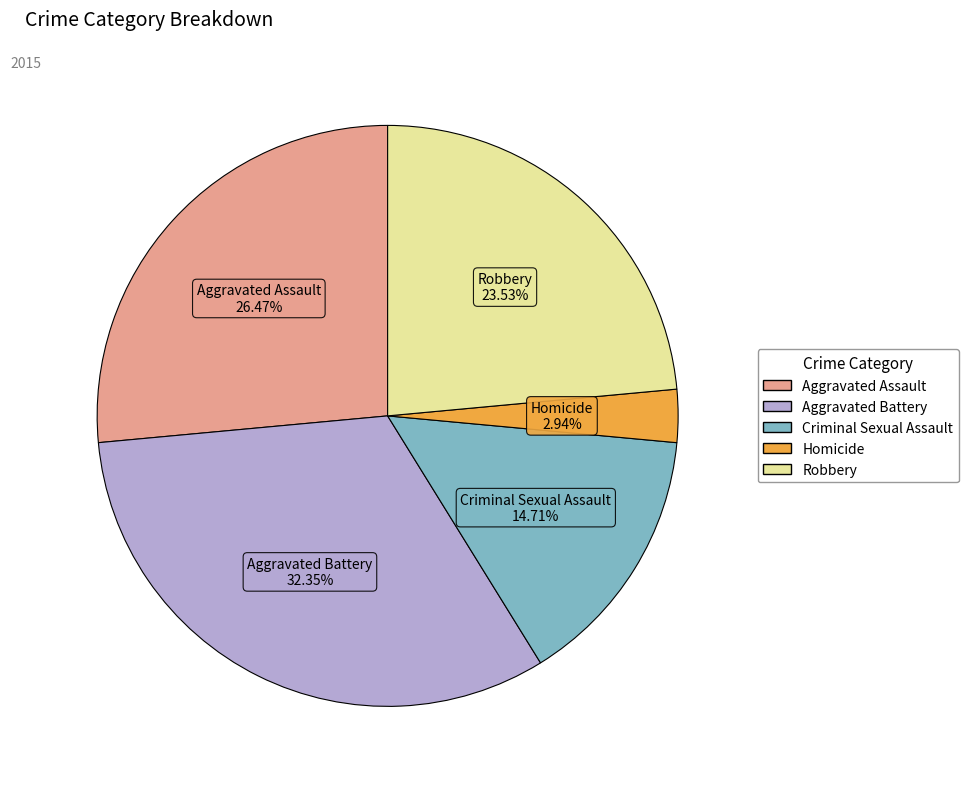

How many slices are in this pie chart?

5